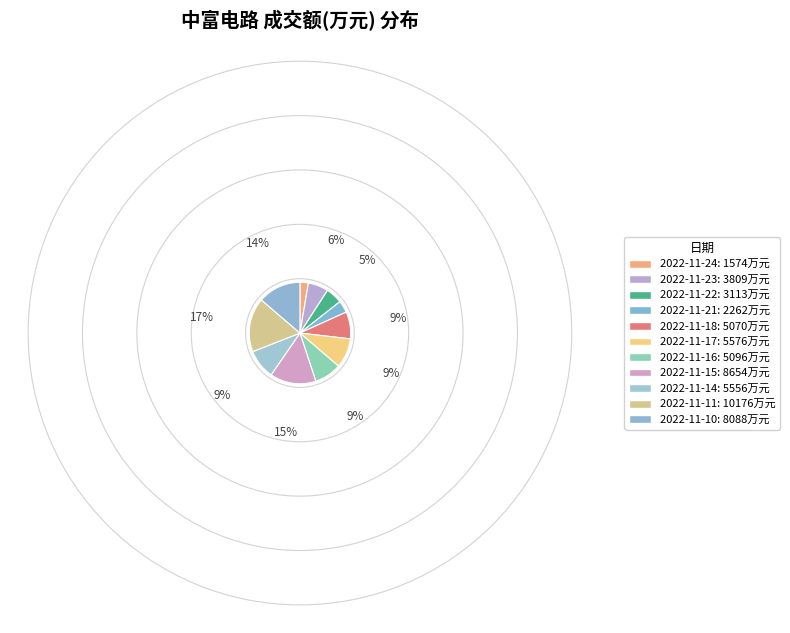

Is there any slice that represents more than half of the pie?

No